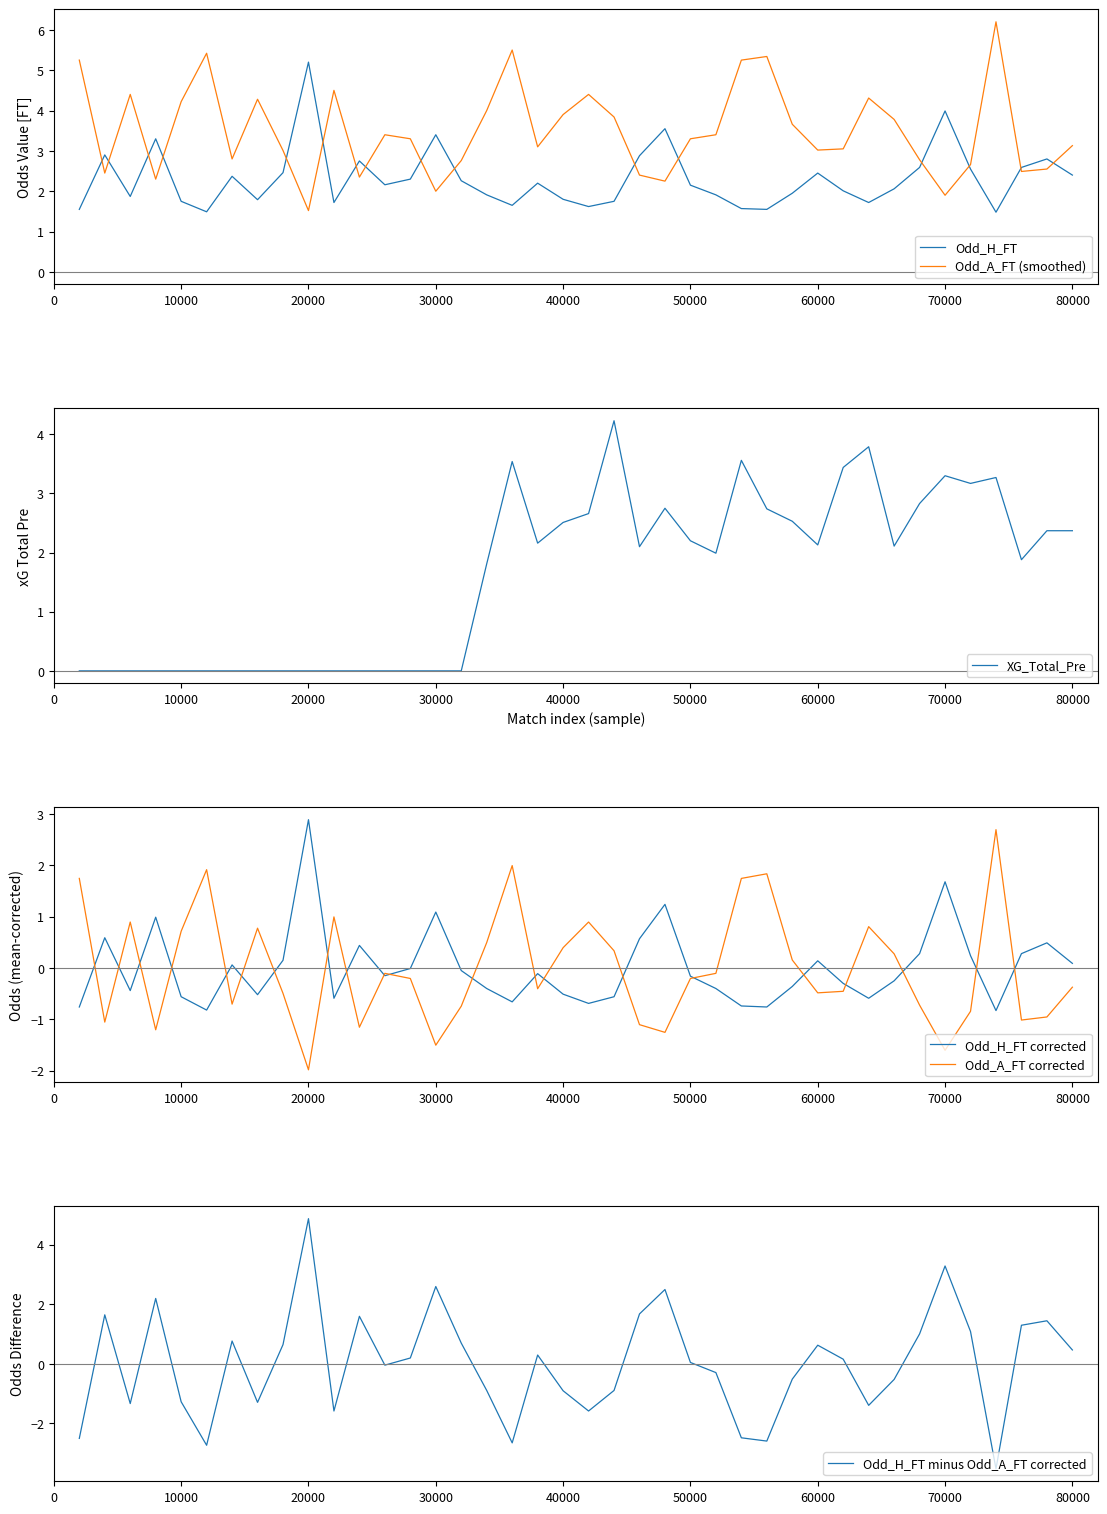

How many intersections are there between Odd_A_FT (smoothed) and Odd_H_FT?

16